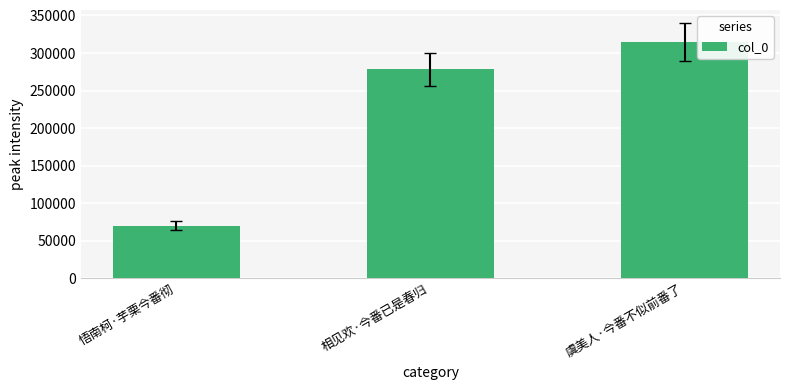

What is the value of the 3rd bar from the left?

315033